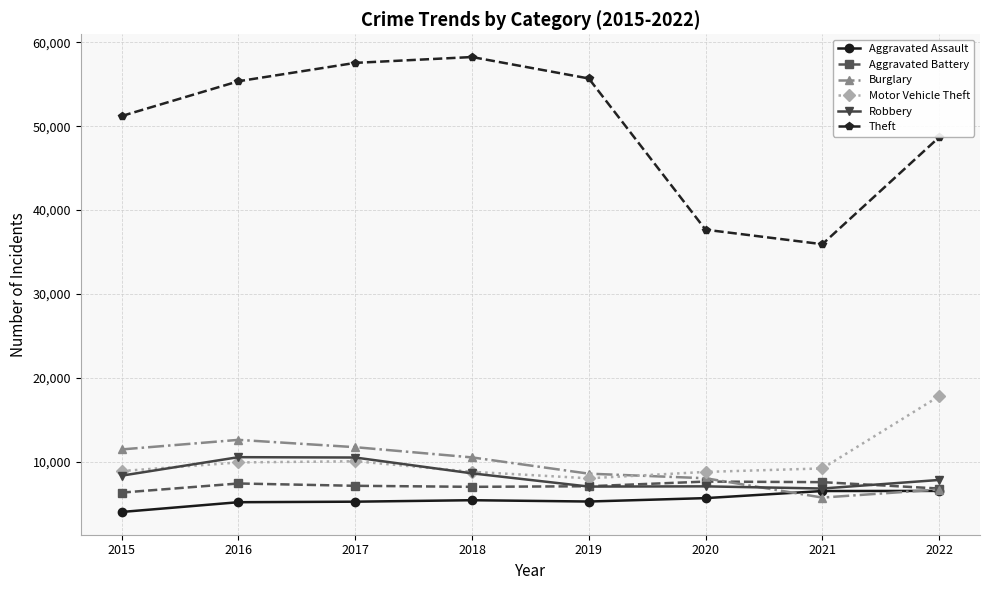

What is the difference between the maximum and minimum values in the Aggravated Assault series?

2509